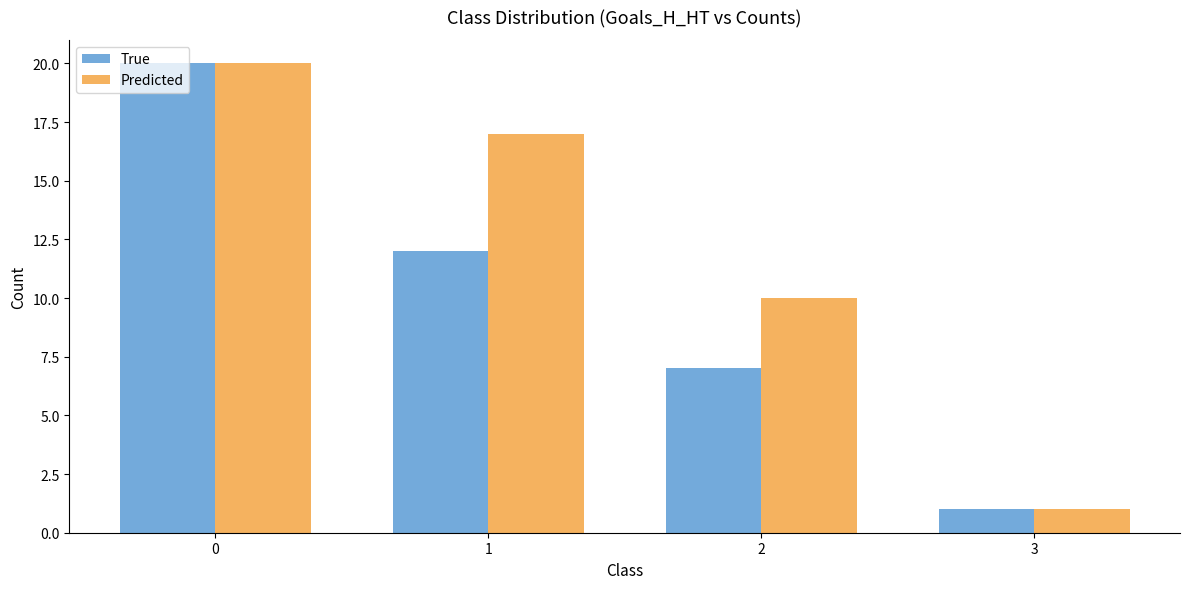

Which category has the lowest value across all series?

3